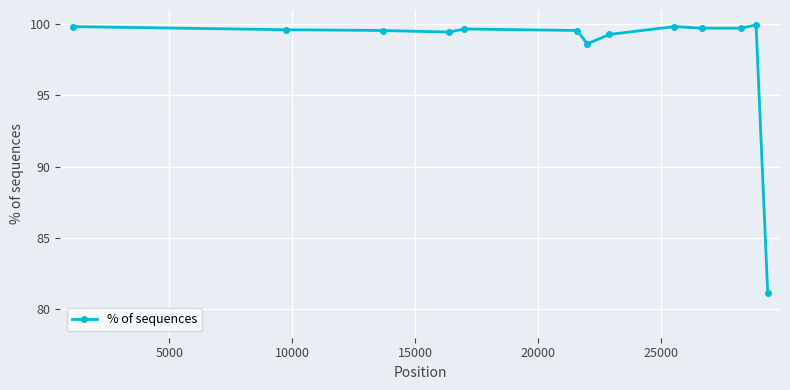

What is the sum of all values?

1276.0